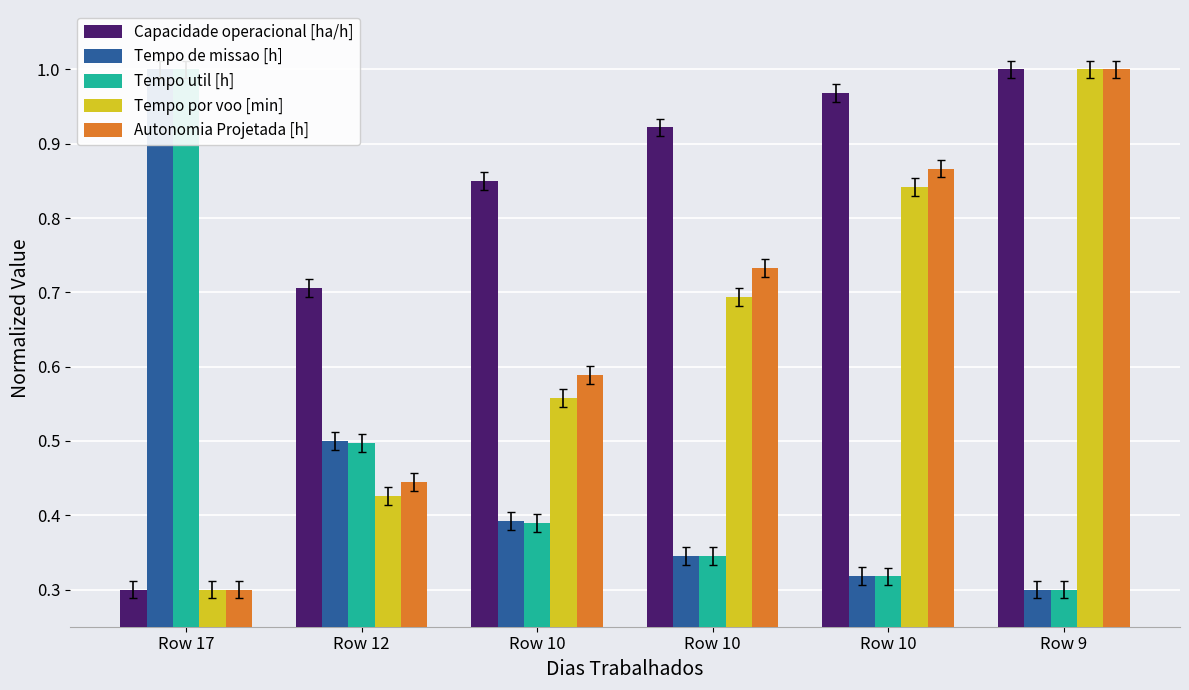

What is the minimum value shown in the chart?

0.3